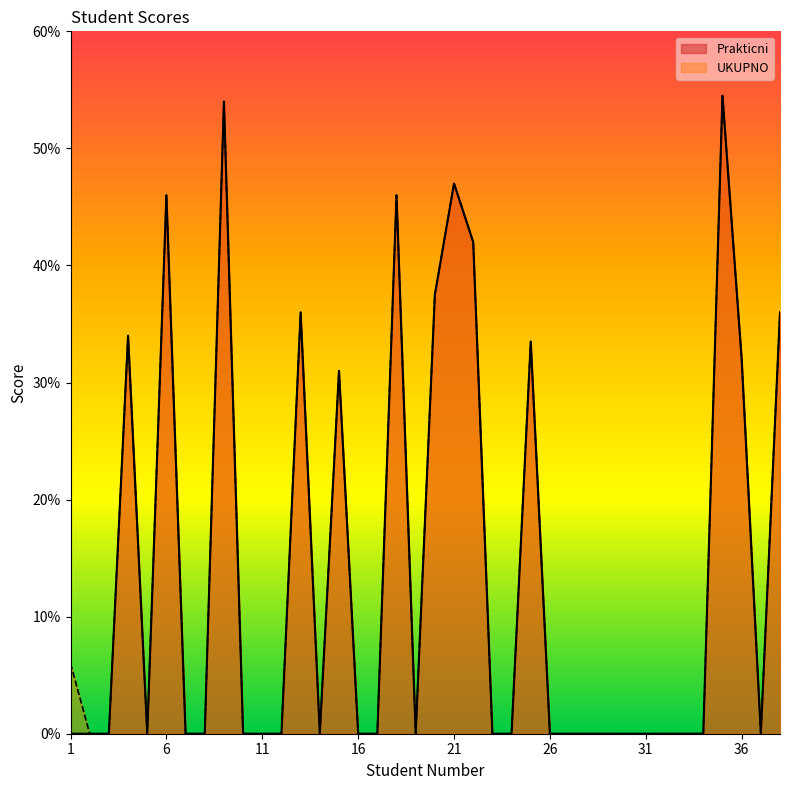

At which category does UKUPNO reach its first local peak?

4